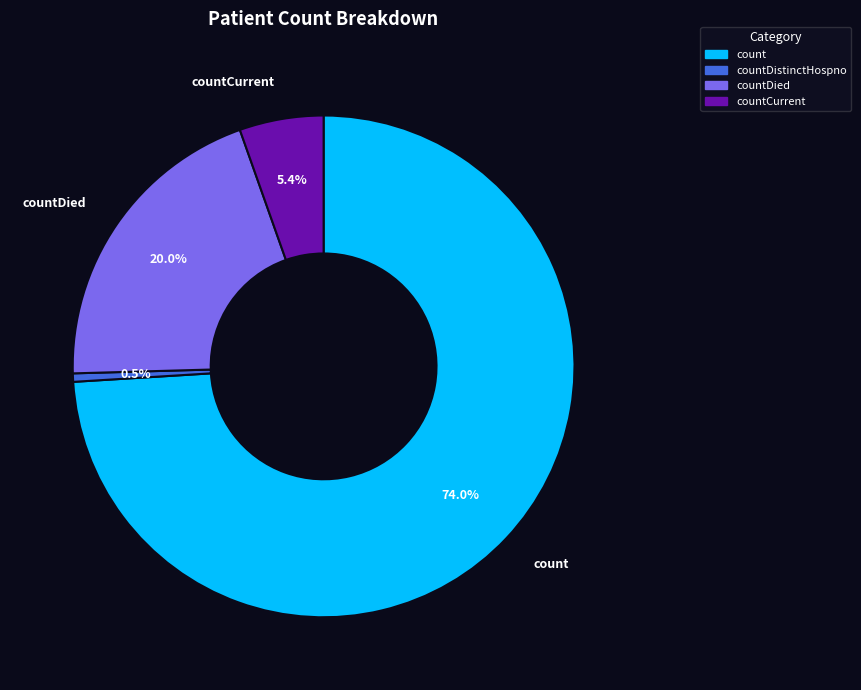

Does any single category account for the majority?

Yes